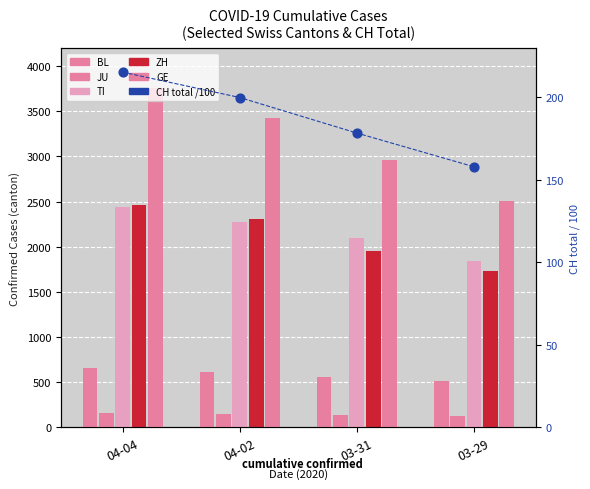

Which series contains the lowest Y value?

JU